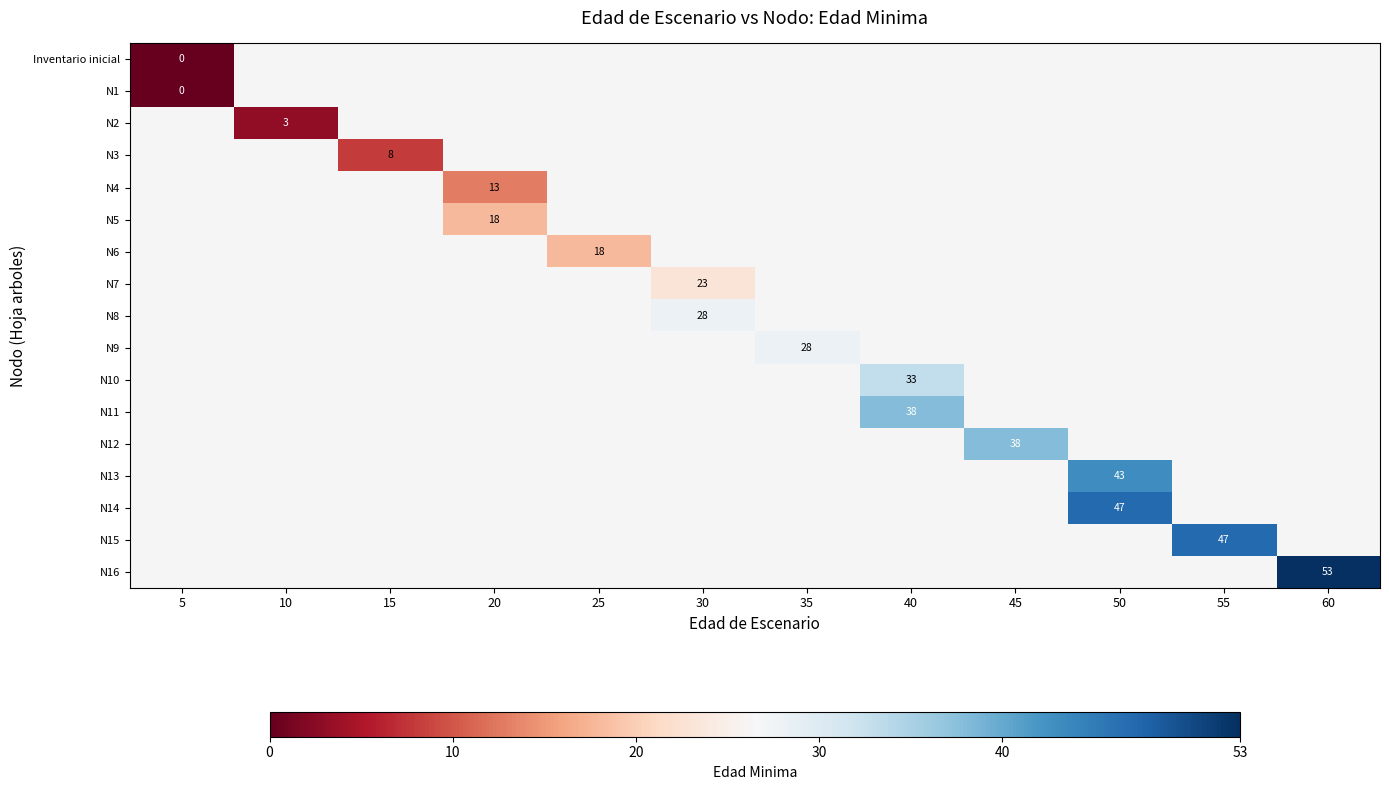

Which has a higher value, 40 or 55?

55